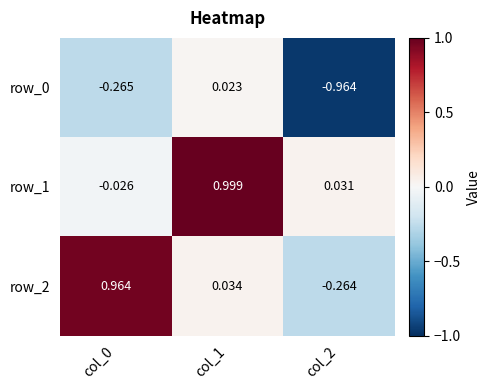

Is the value of row_0 at col_1 greater than the value of row_2 at col_1?

No